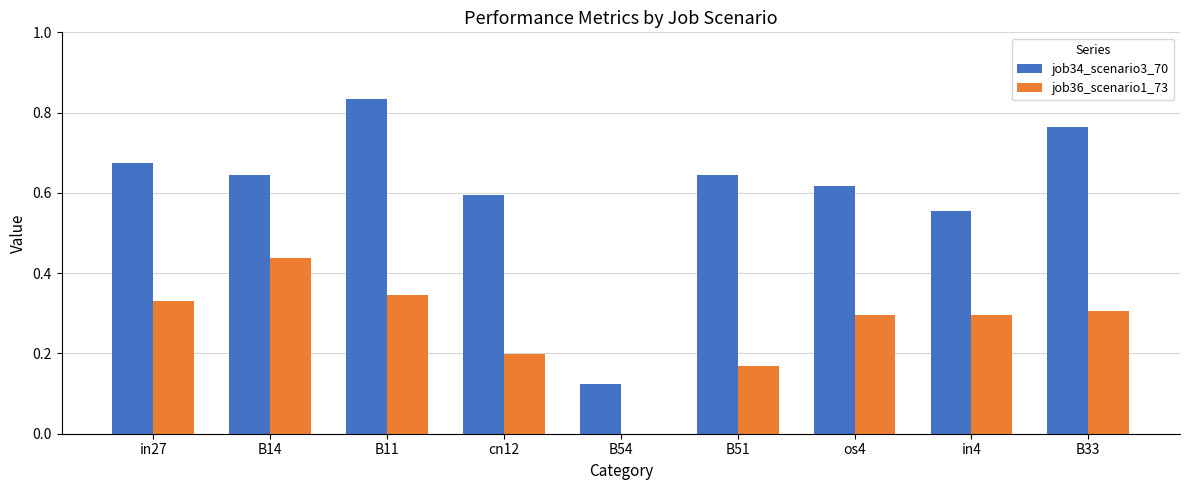

Is the value of job34_scenario3_70 at cn12 greater than the value of job36_scenario1_73 at B11?

Yes